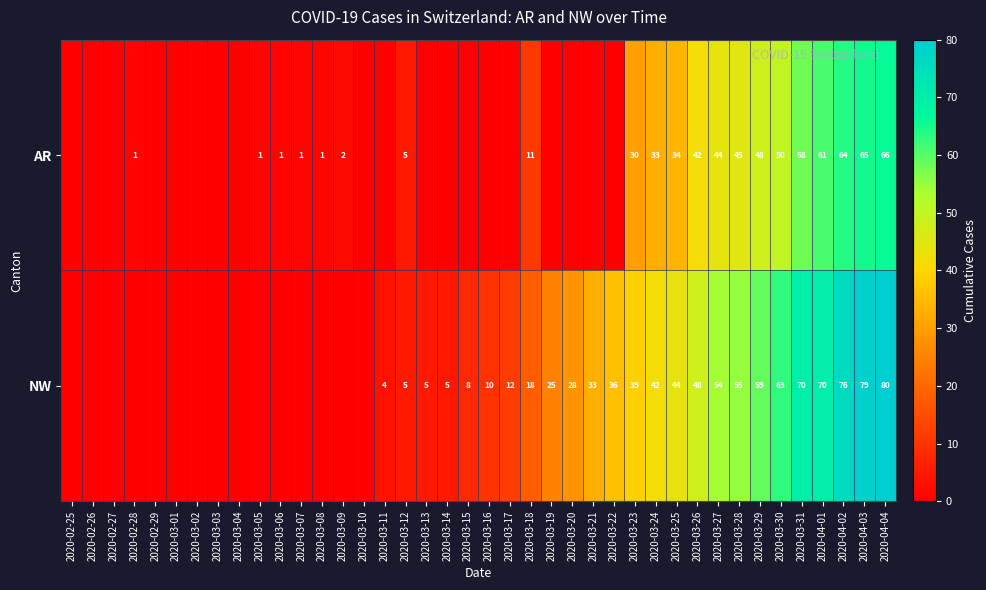

What is the difference between the highest and lowest values at 2020-03-30?

13